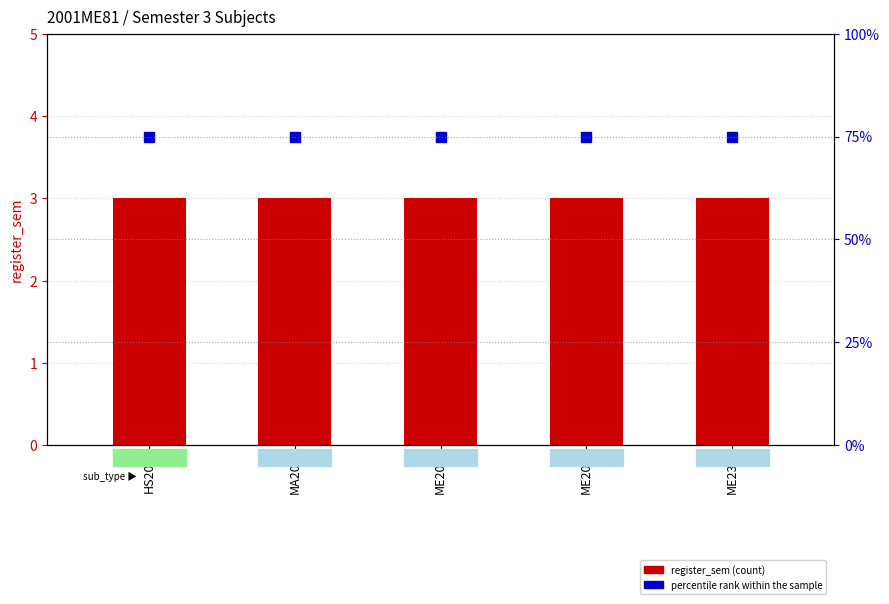

Which series has the widest spread of values?

register_sem